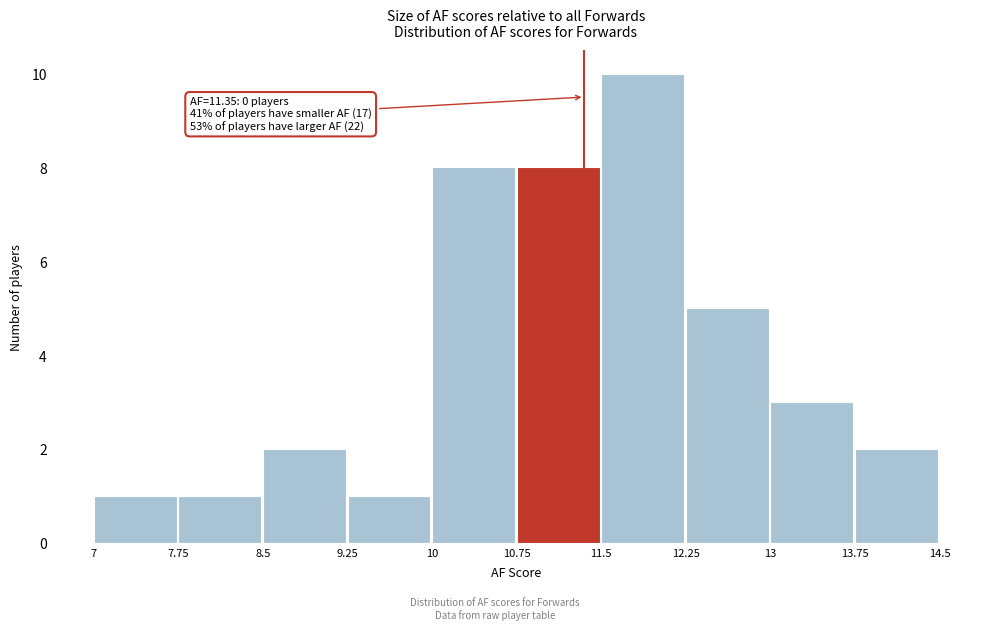

Over which range of the x-axis is the bar tallest?

11.5 to 12.25